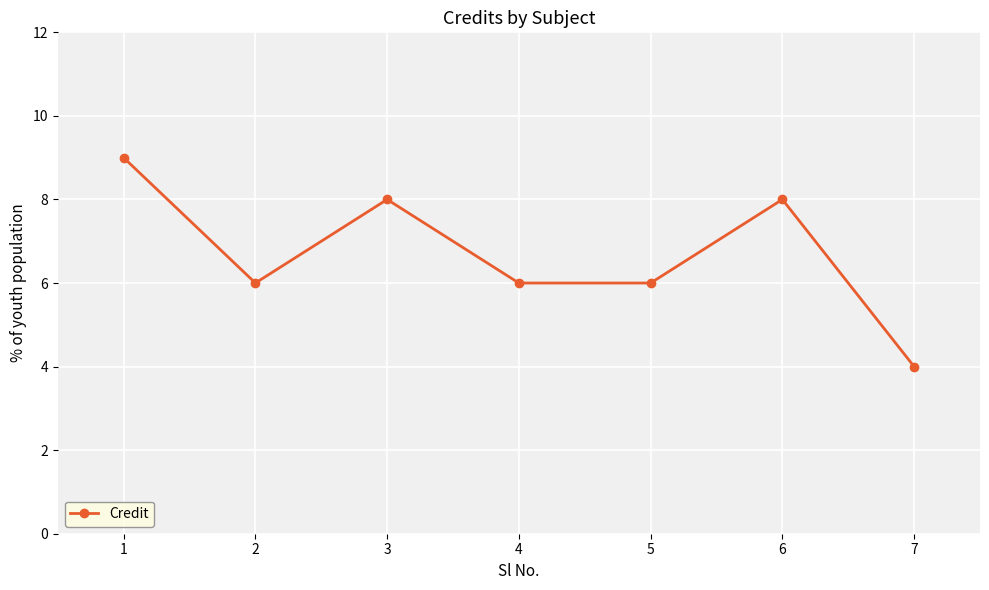

Does the chart have visible grid lines?

Yes